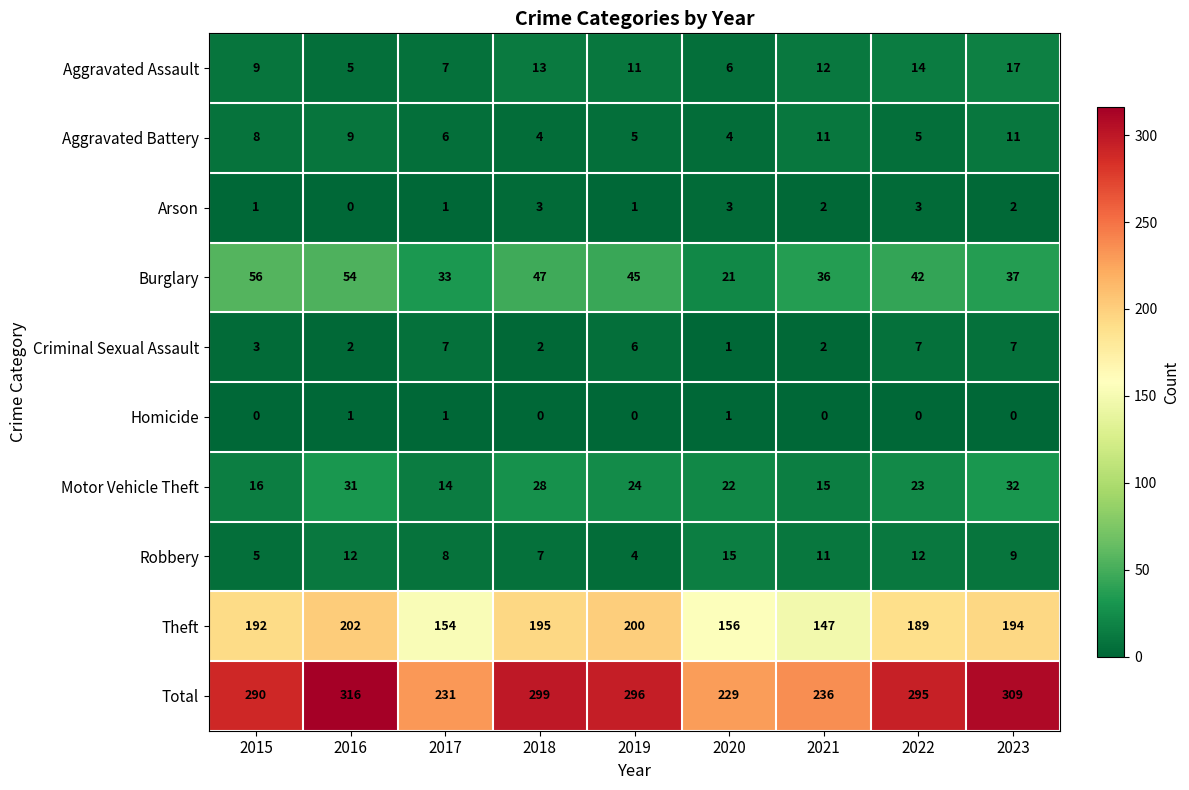

How many data points does each series have?

9